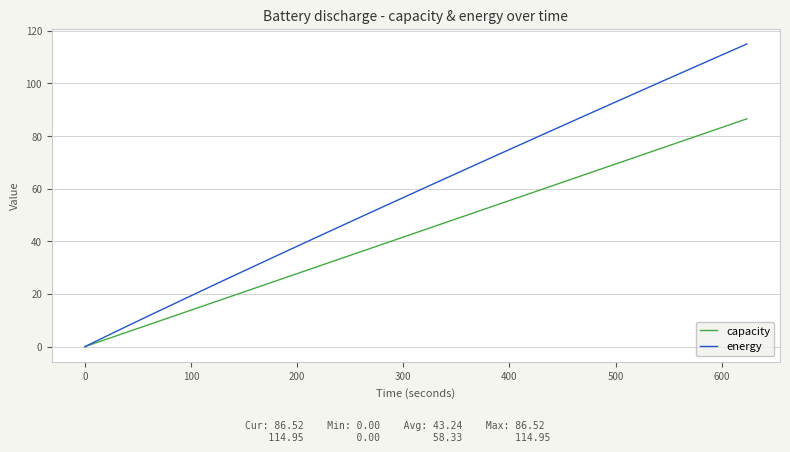

Which series has the largest range (max minus min)?

energy